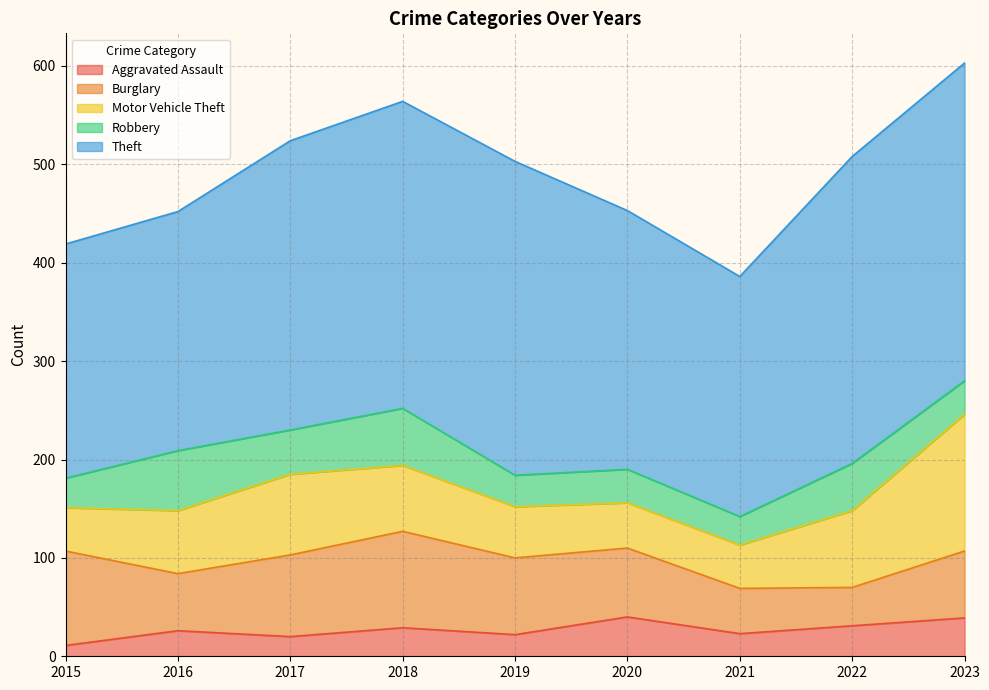

Which series ends up on top after the final intersection of Burglary and Motor Vehicle Theft?

Motor Vehicle Theft